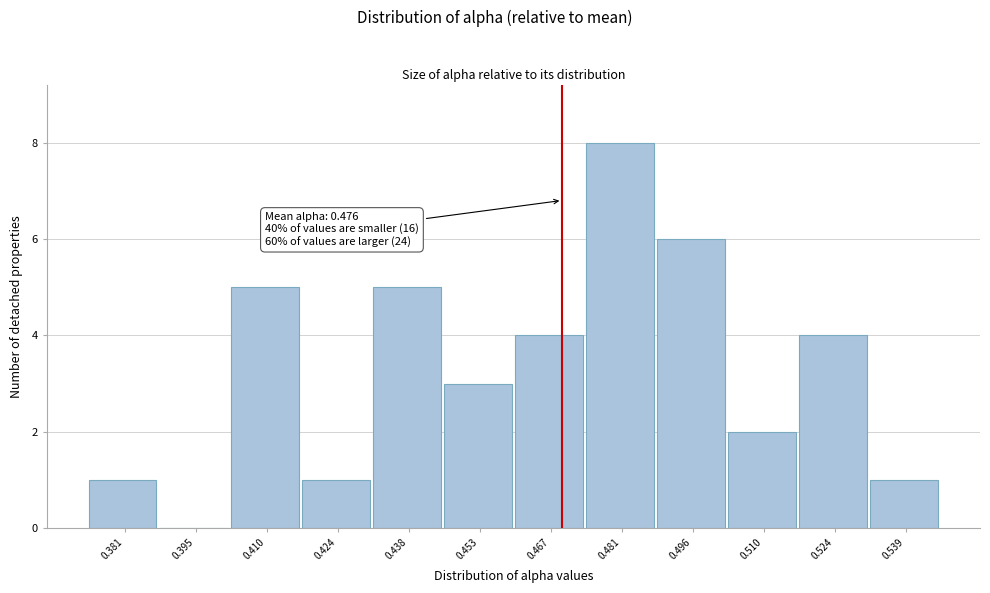

Reading right to left, transcribe all the data shown in this chart.

0.539=1	0.524=4	0.510=2	0.496=6	0.481=8	0.467=4	0.453=3	0.438=5	0.424=1	0.410=5	0.395=0	0.381=1